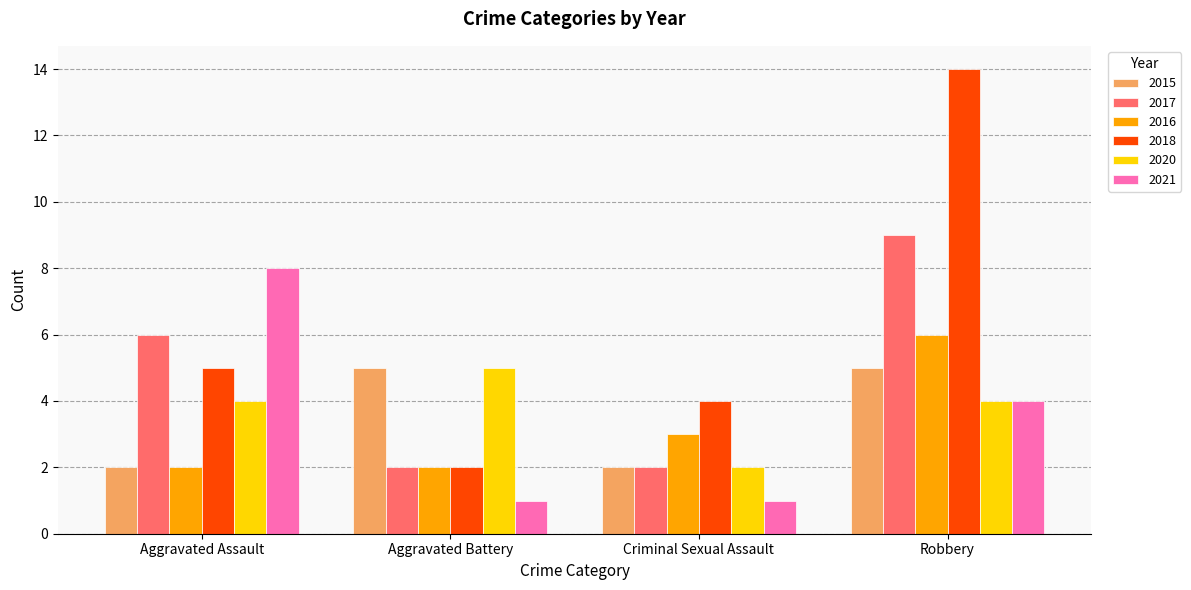

Which series has the largest total across all categories?

2018